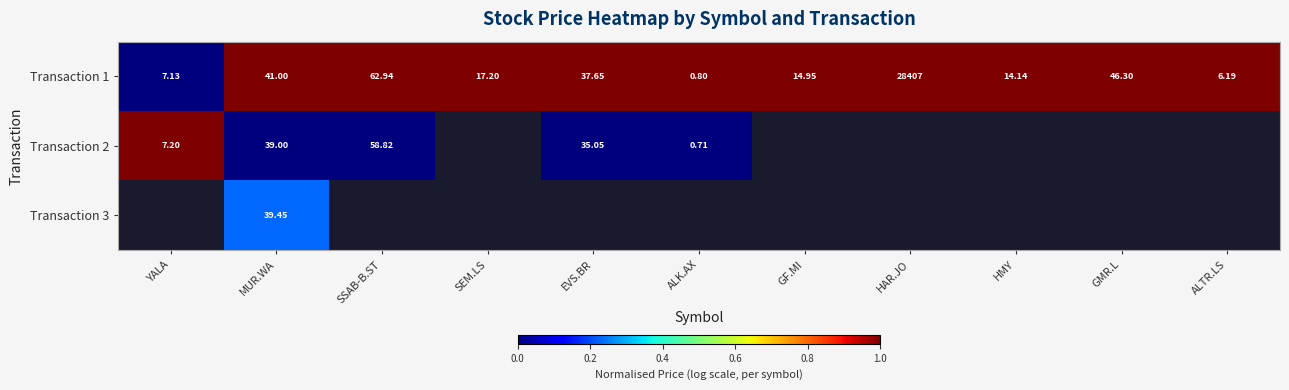

List the labels in order of Transaction 1 value, largest first.

HAR.JO, SSAB-B.ST, GMR.L, MUR.WA, EVS.BR, SEM.LS, GF.MI, HMY, YALA, ALTR.LS, ALK.AX